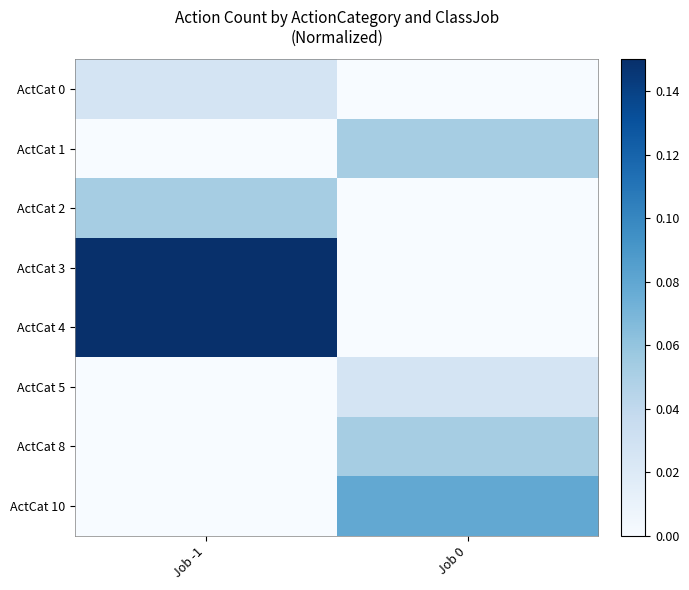

List the series in order of their peak value, highest first.

ActCat 4, ActCat 3, ActCat 10, ActCat 1, ActCat 2, ActCat 8, ActCat 0, ActCat 5